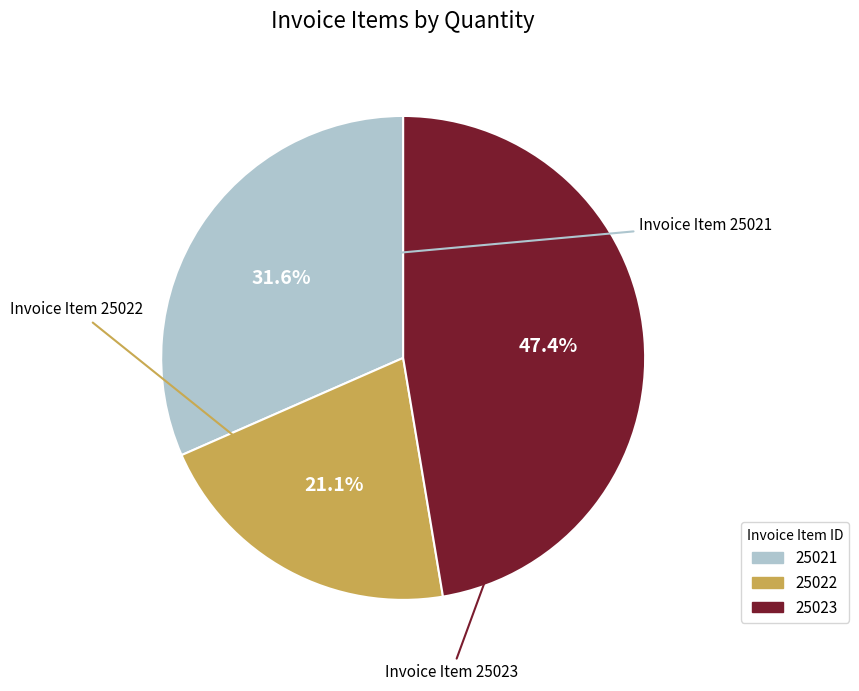

Rank the categories by value from lowest to highest.

25022, 25021, 25023